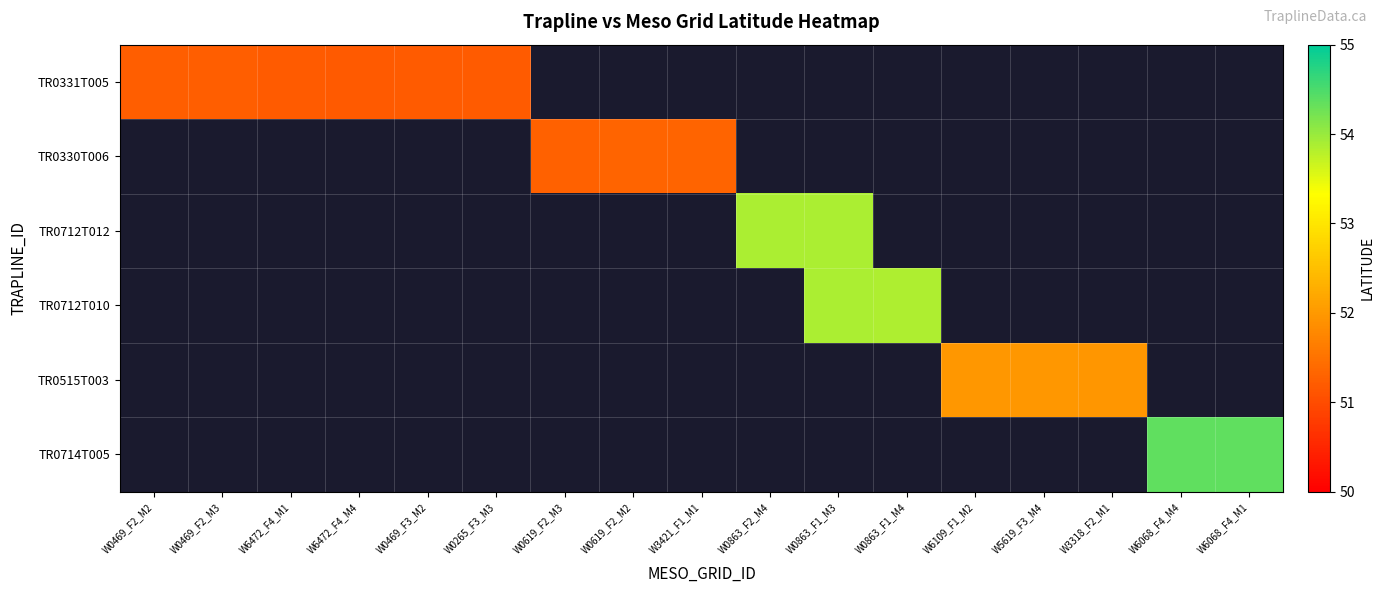

True or false: TR0331T005 has a value of 51.2 at W6472_F4_M4.

True